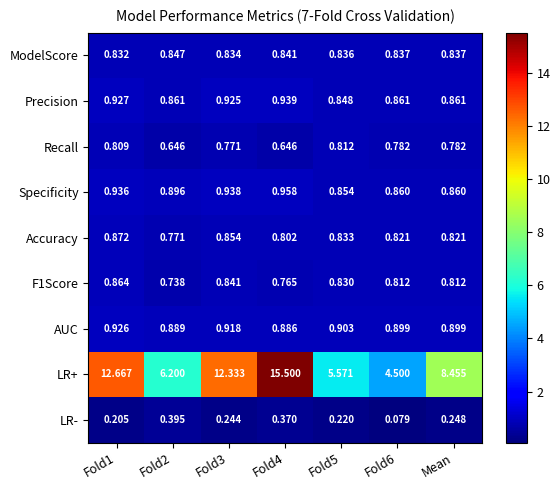

Which series has the largest total across all categories?

LR+